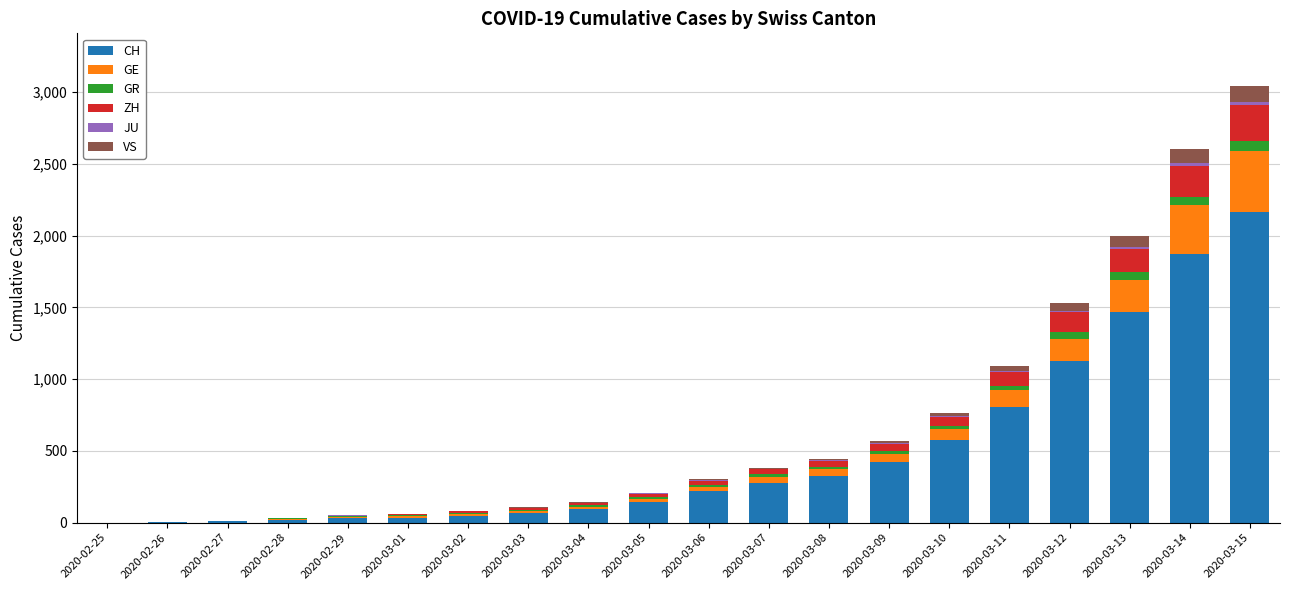

What is the highest value of the CH series?

2165